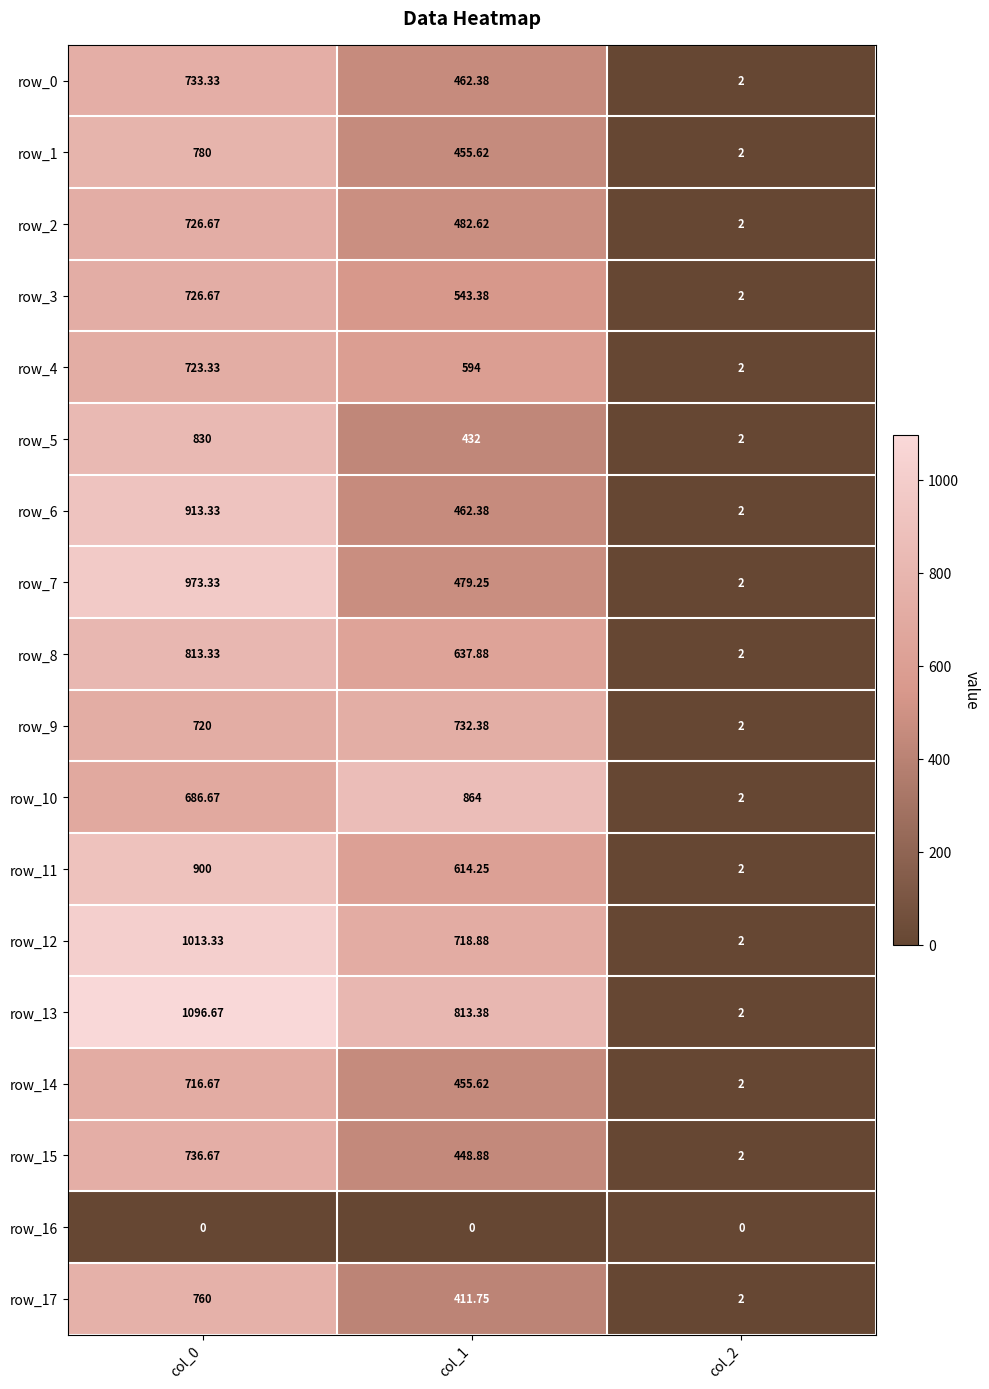

What is the average value of the row_11 series?

505.4